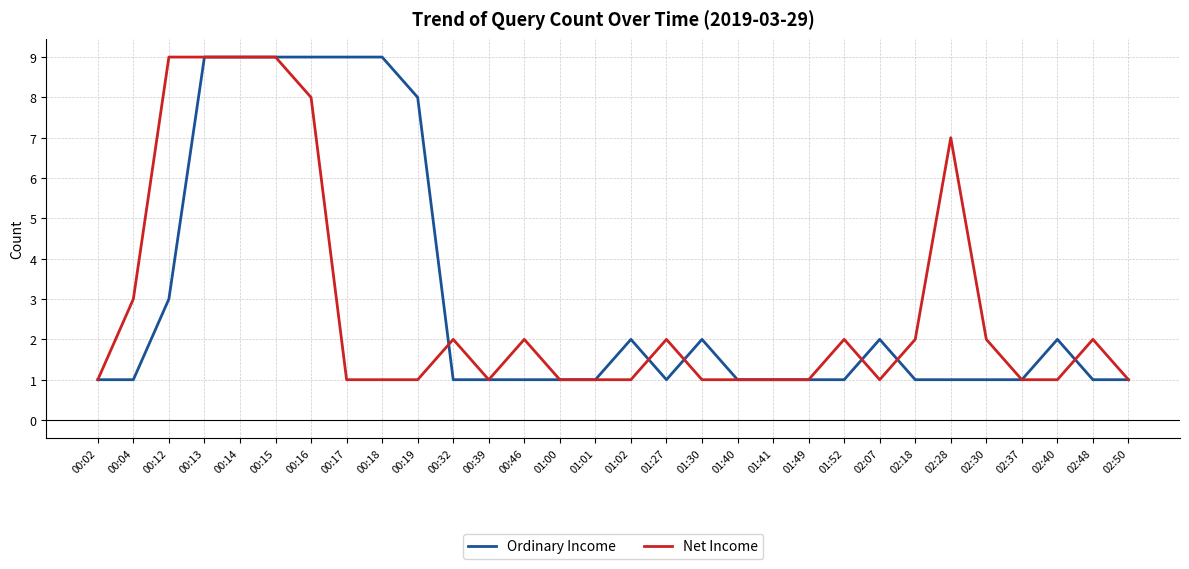

True or false: Net Income and Ordinary Income intersect in this chart.

True